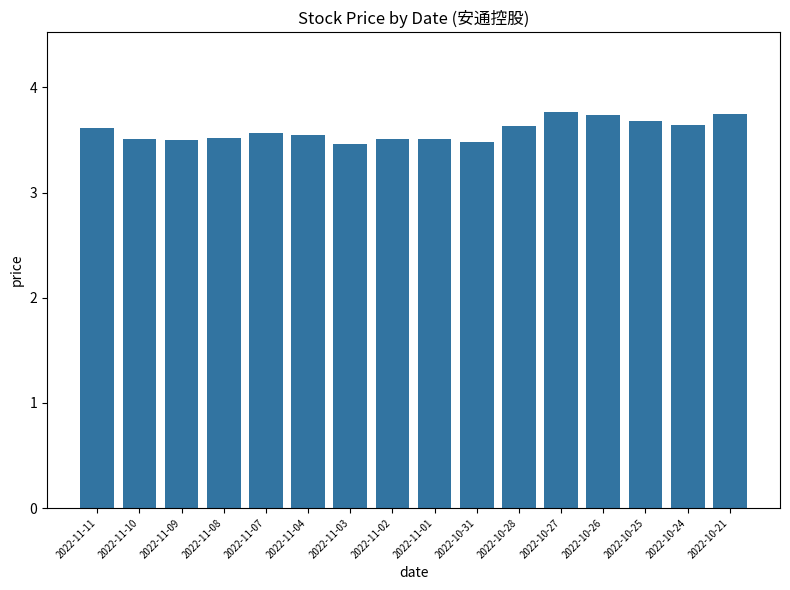

What is the change in value from 2022-11-07 to 2022-10-24?

+0.1